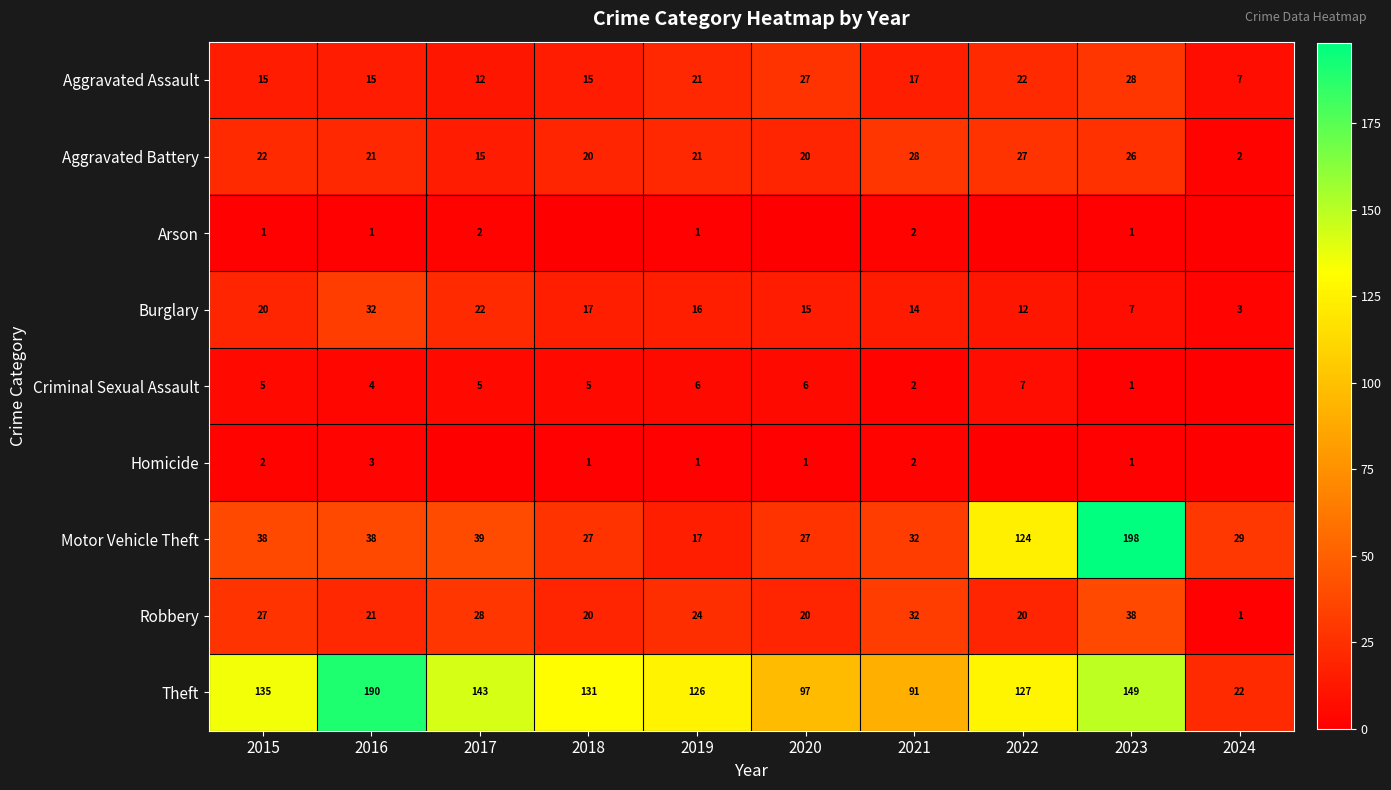

Is the value of Criminal Sexual Assault at 2020 greater than the value of Burglary at 2016?

No